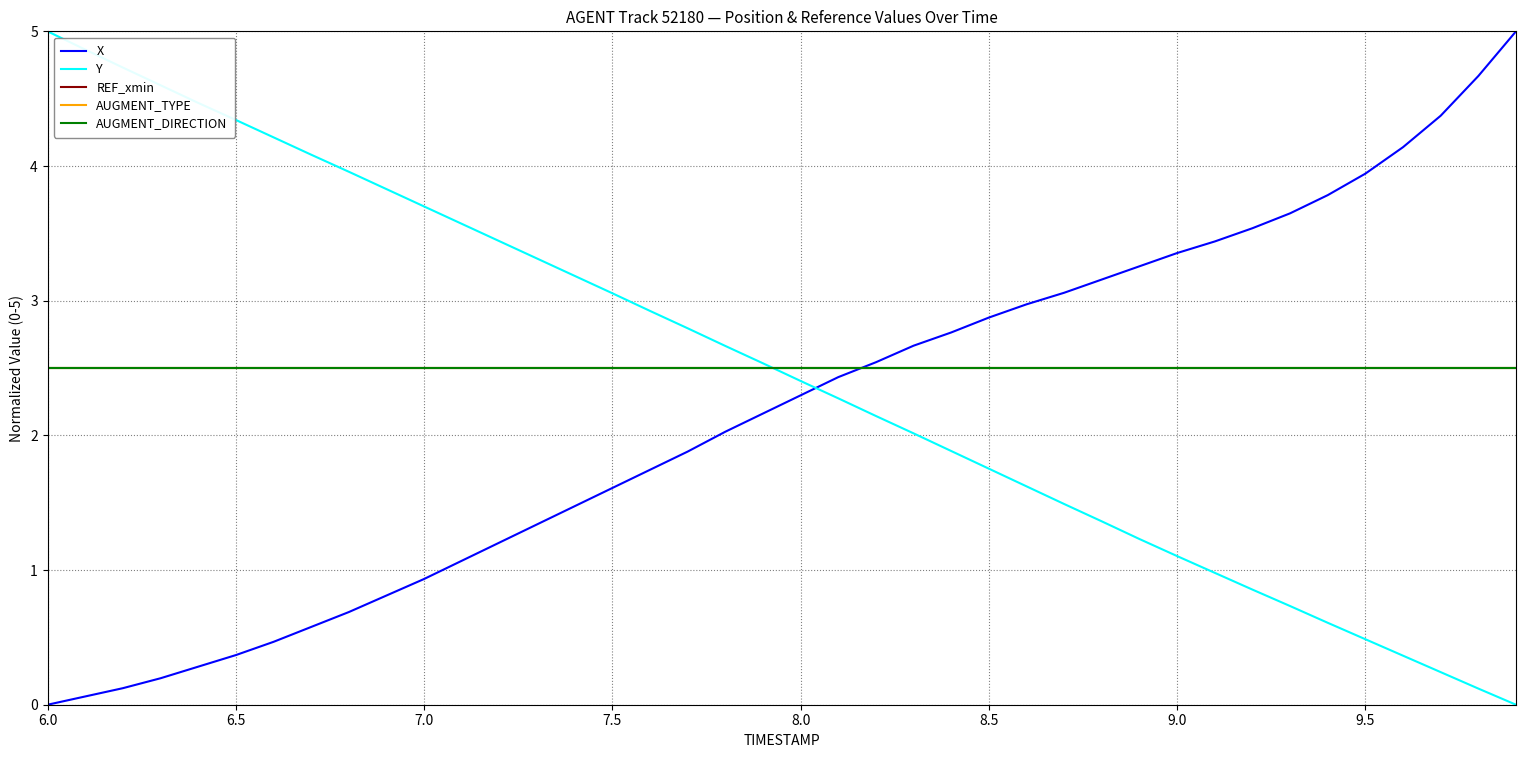

Which series has the largest range (max minus min)?

X